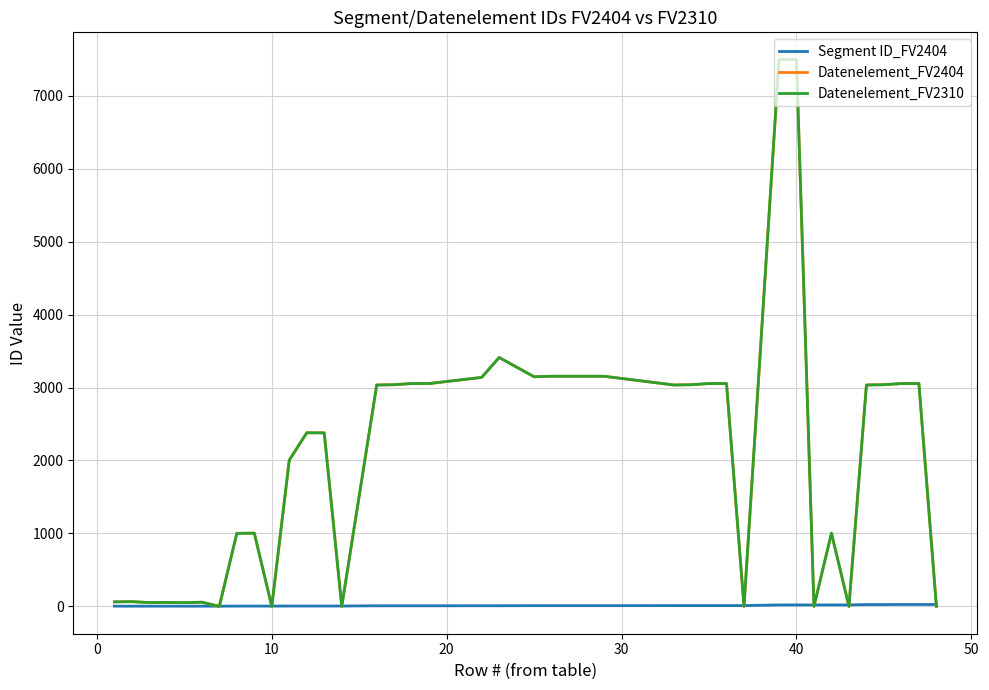

Does the chart display data point markers on the line(s)?

No